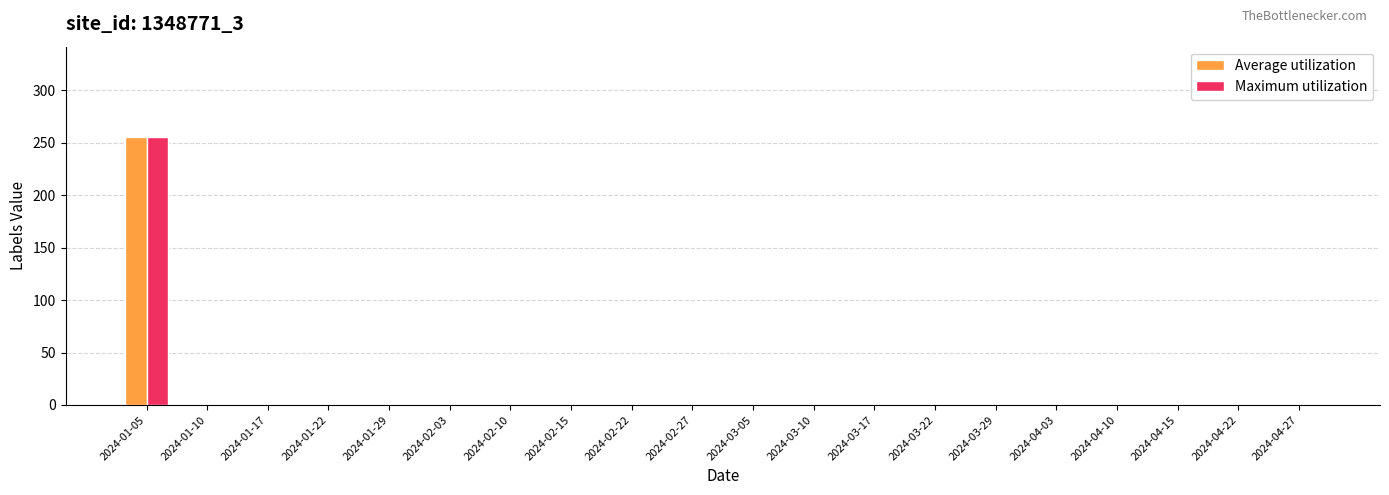

At which category is the sum across all series the highest?

2024-01-05